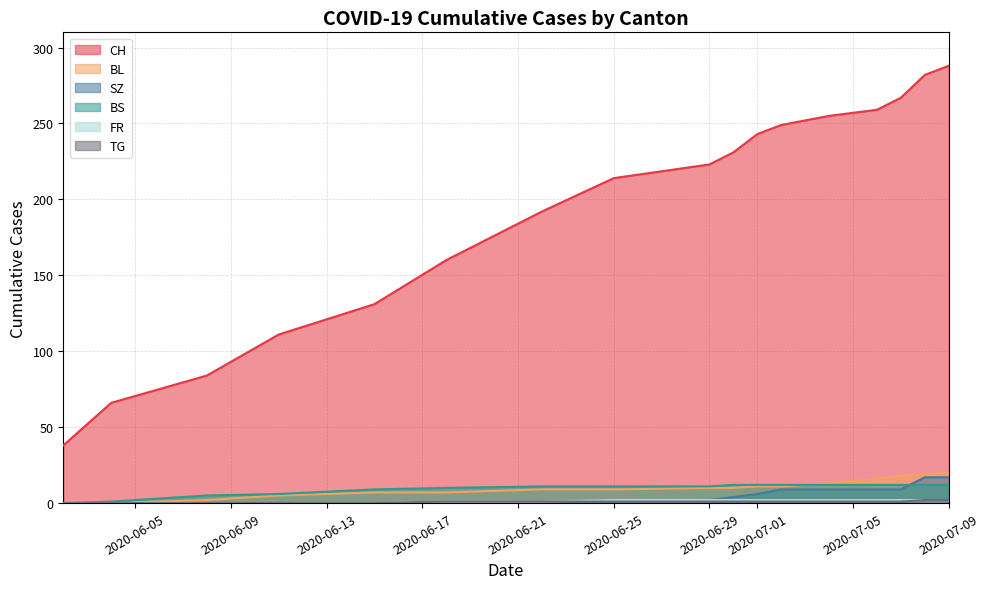

How many lines are shown in the chart?

6